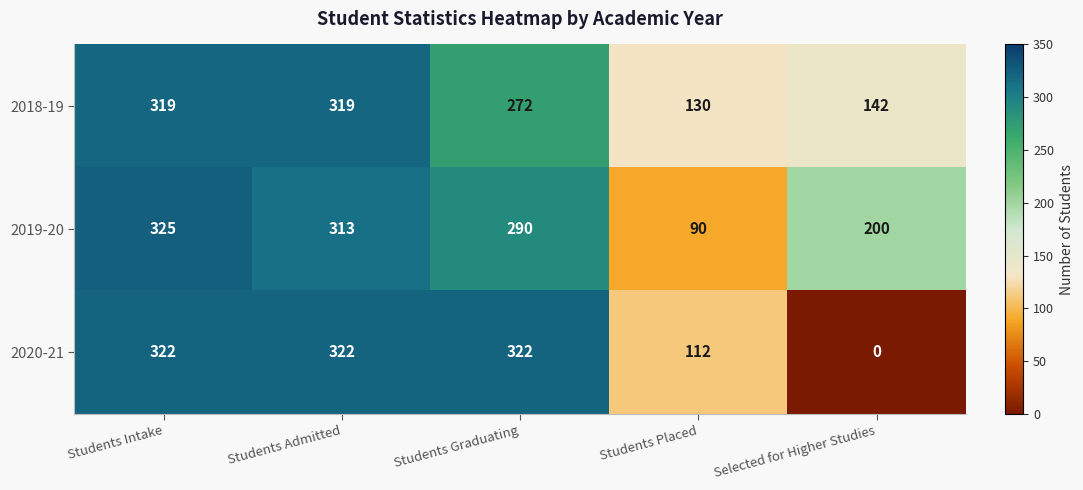

Which series has the largest total across all categories?

2019-20